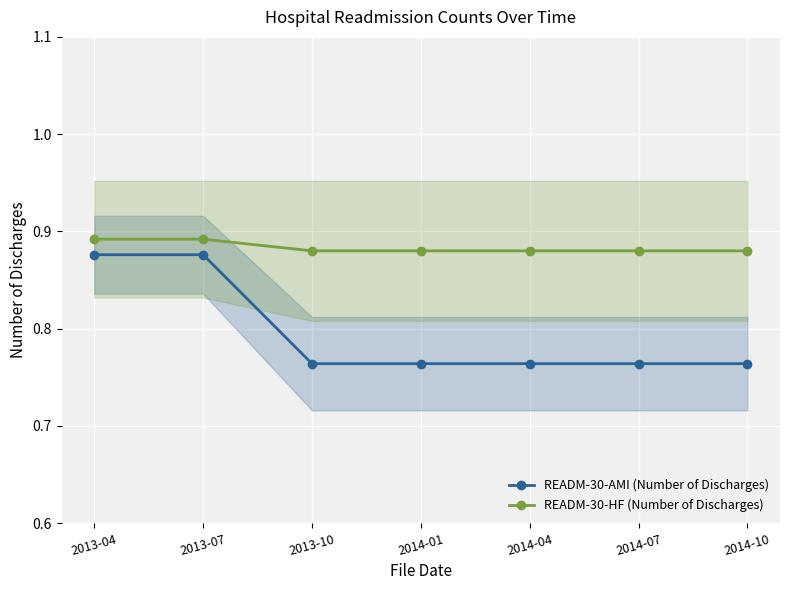

Which series changed the most between 2013-07 and 2014-10?

READM-30-AMI (Number of Discharges)